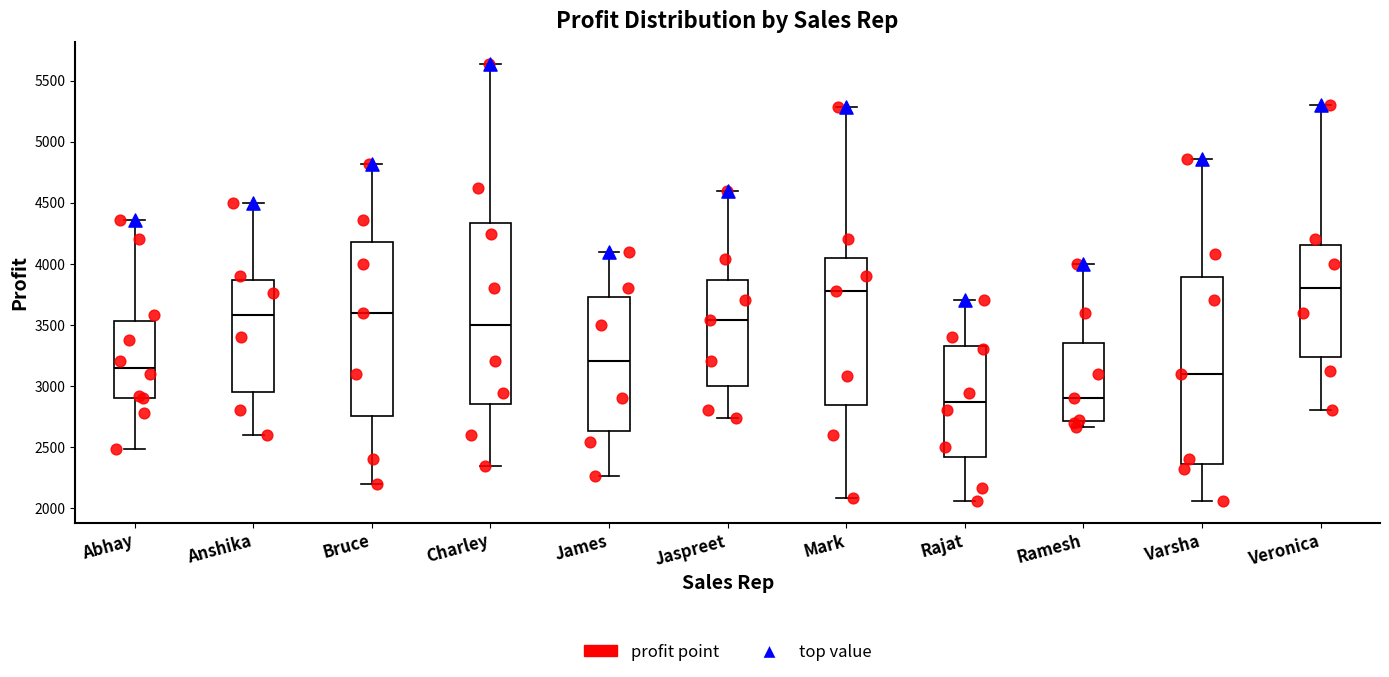

Which box is the tallest, from its lower edge to its upper edge?

Varsha